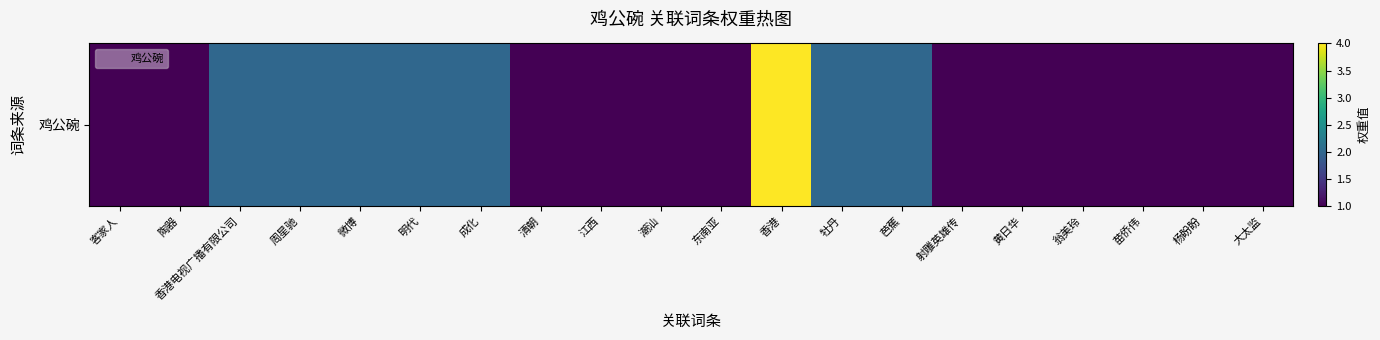

At which category does the chart reach its minimum across all series?

客家人